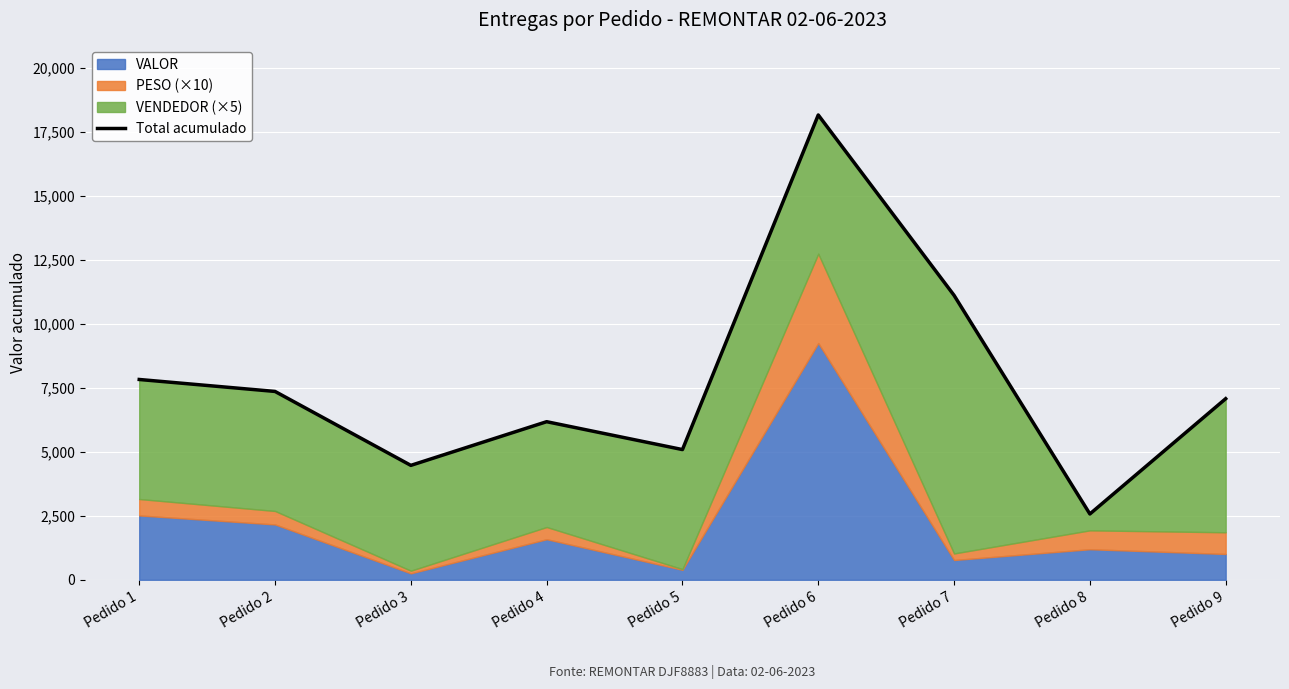

Approximately how many times larger is the value at Pedido 8 compared to Pedido 6?

0.1